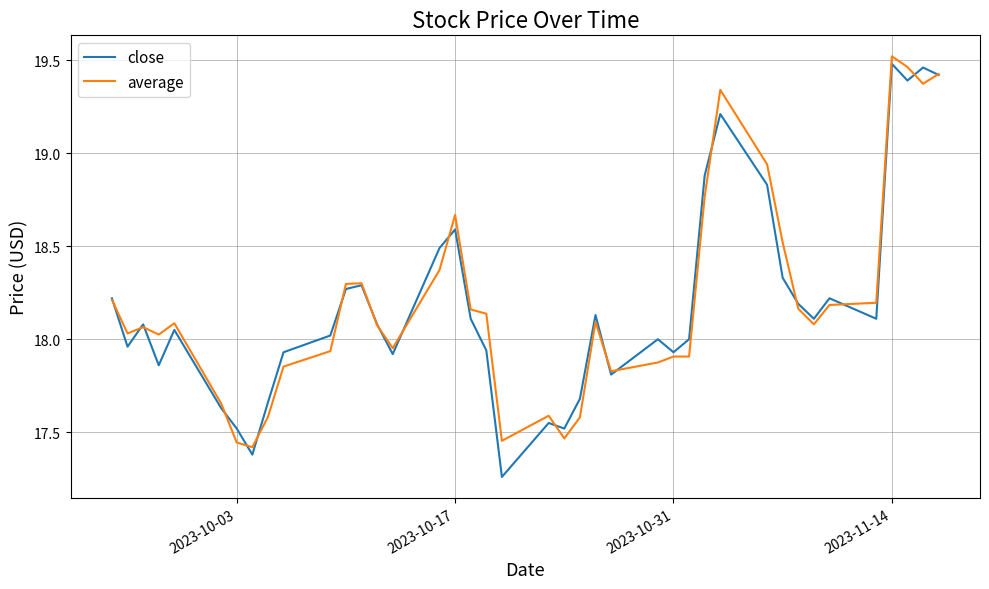

Which series has the widest spread of values?

close